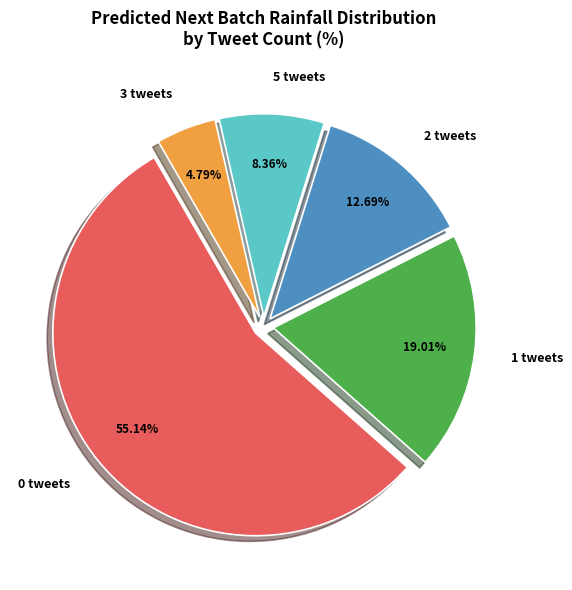

Rank the categories by value from lowest to highest.

3 tweets, 5 tweets, 2 tweets, 1 tweets, 0 tweets